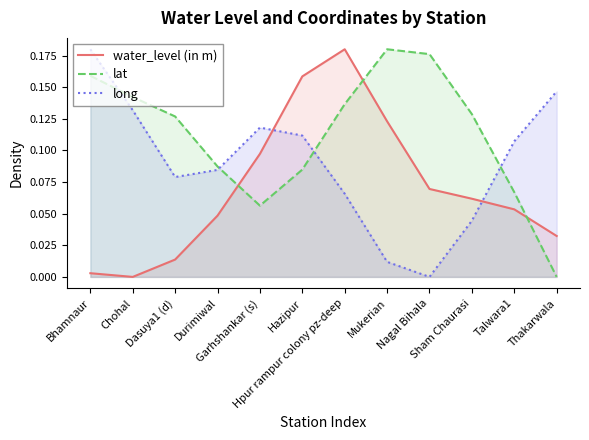

Is it true that lat equals 0.1 at Hazipur?

True